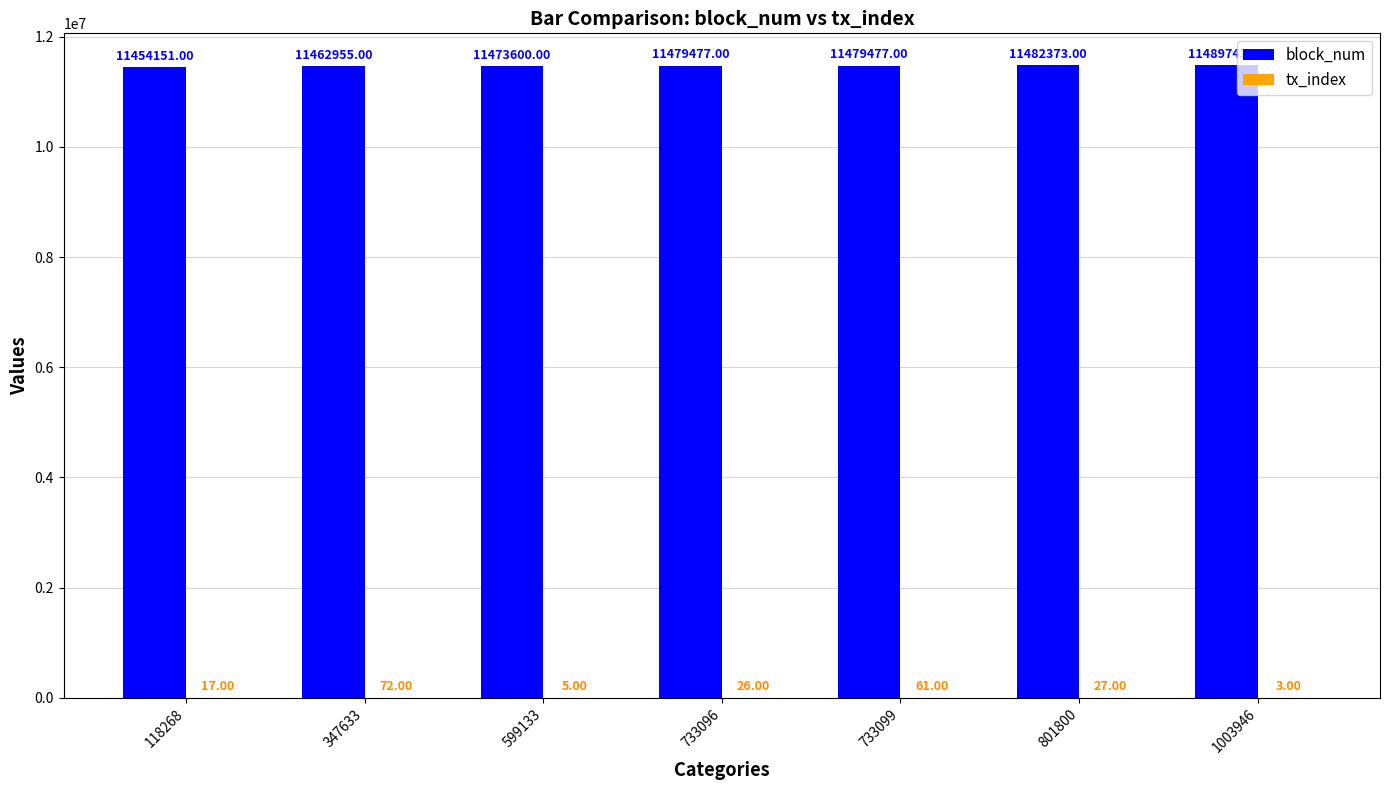

Which series has the largest range (max minus min)?

block_num